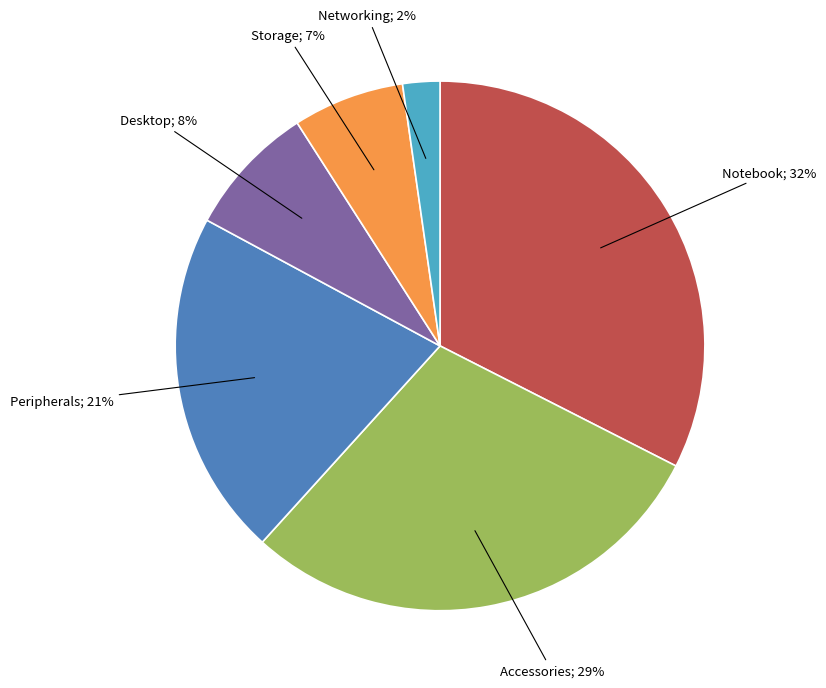

To the nearest percent, what is the average slice percentage?

17%